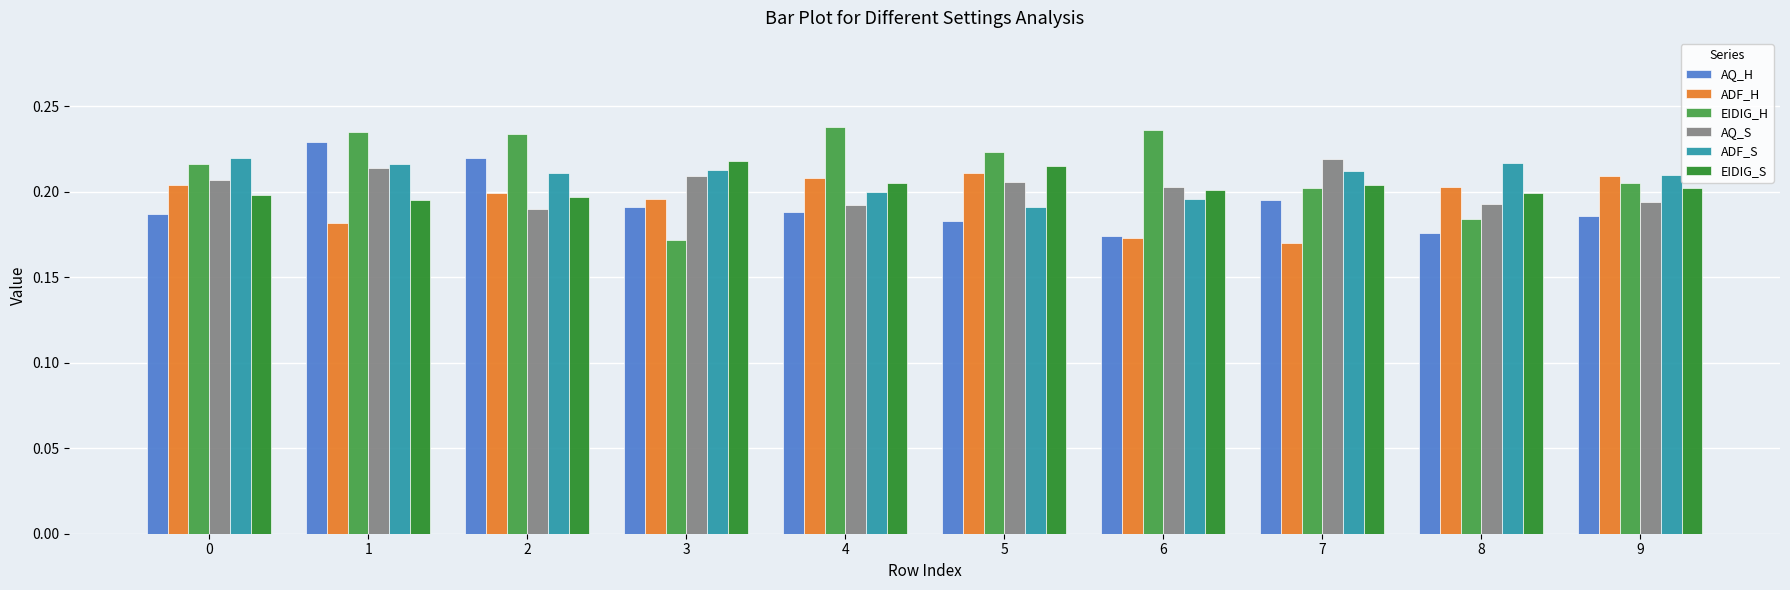

Is it true that ADF_H equals 0.1 at 3?

False